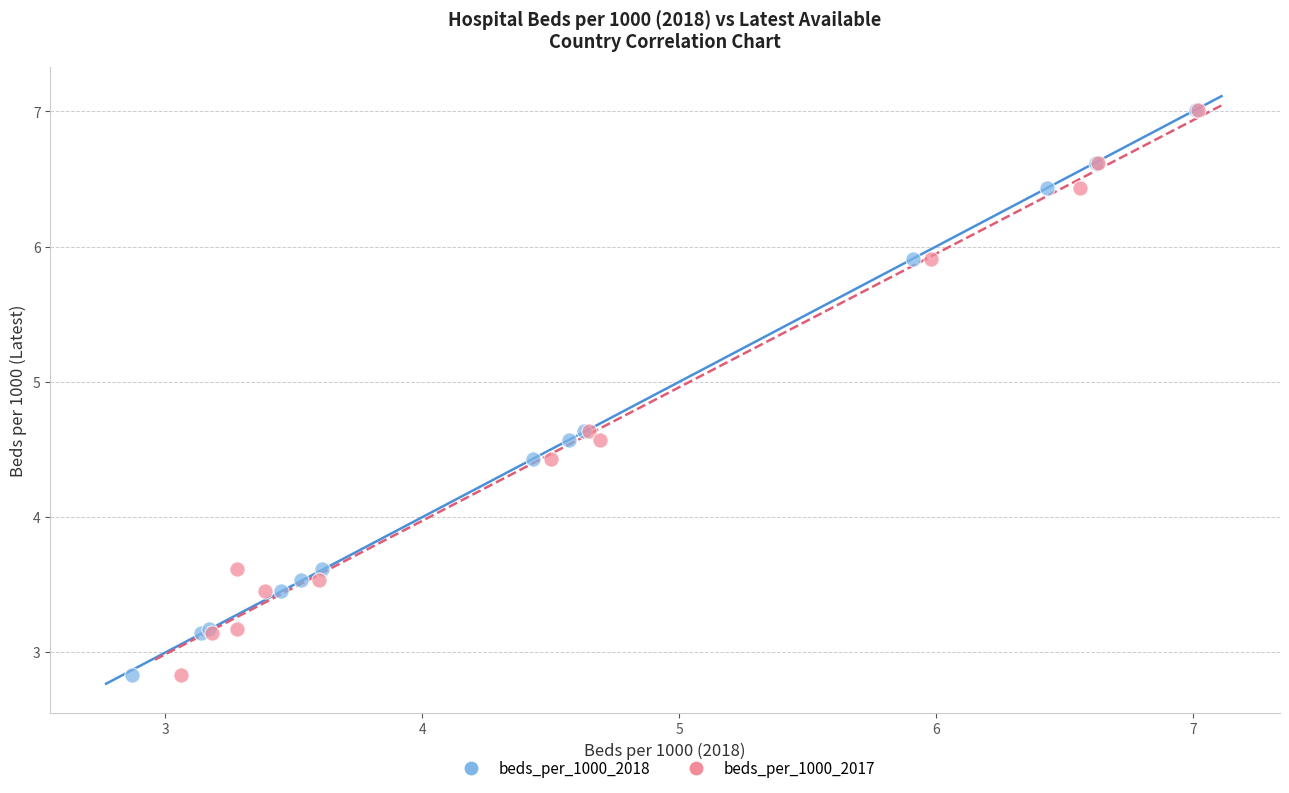

What are all the series names shown in the legend?

beds_per_1000_2018, beds_per_1000_2017